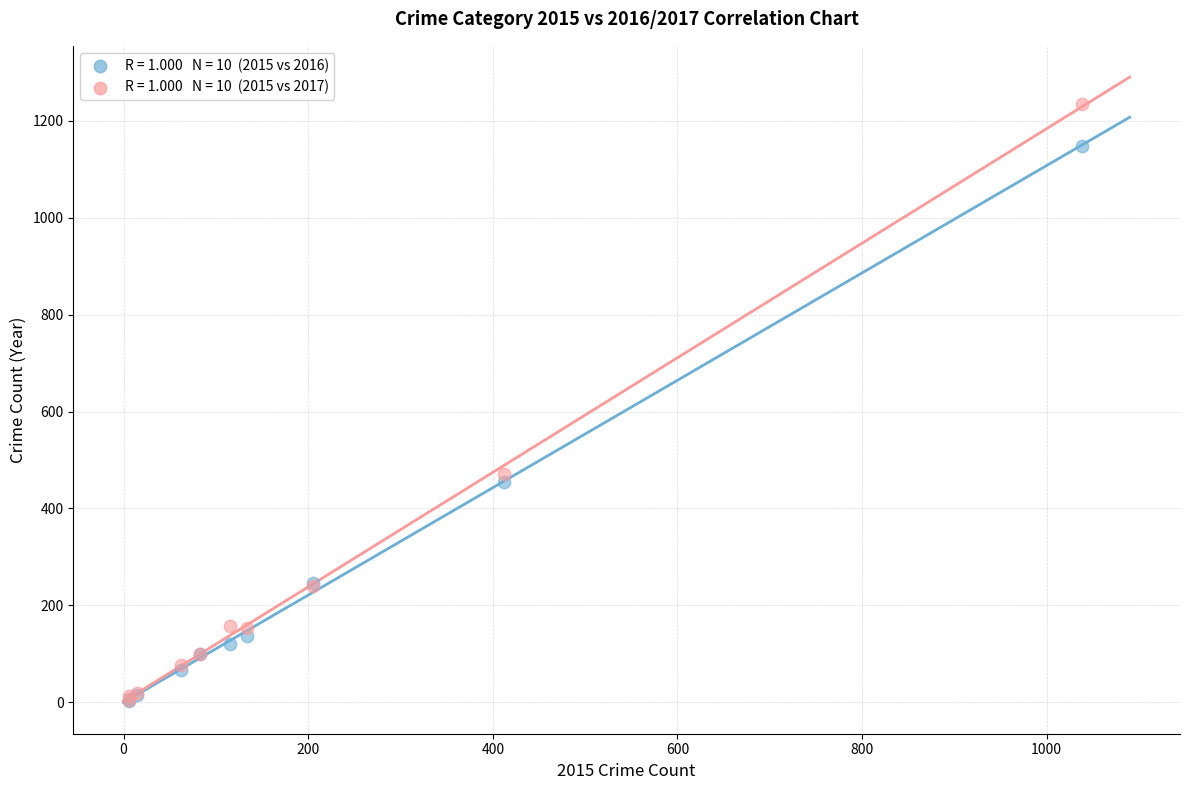

Across all series, what Y value is closest to 619?

471